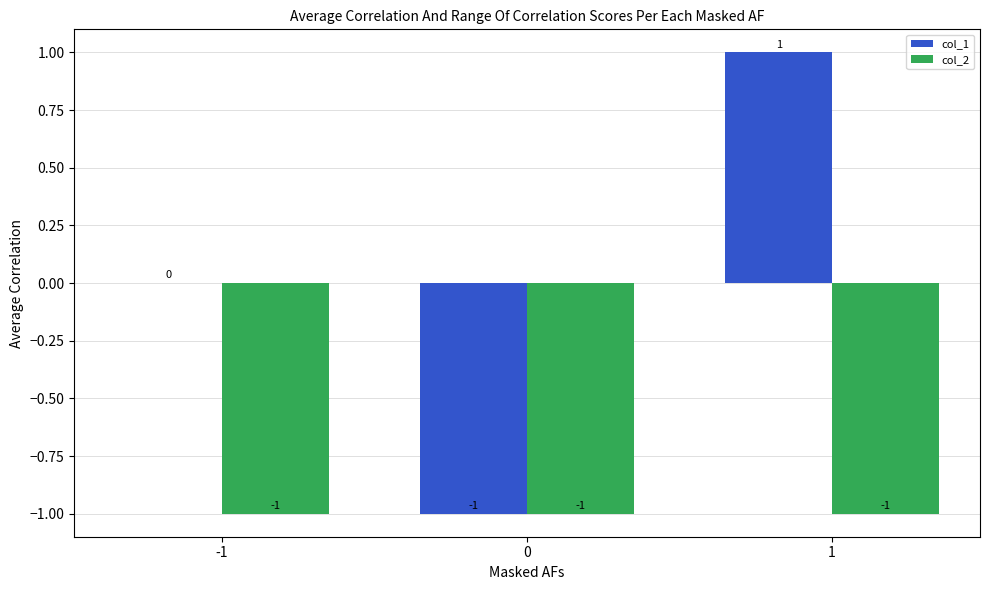

Reading left to right, list all the values displayed in this chart.

col_1: -1=0	0=-1	1=1
col_2: -1=-1	0=-1	1=-1